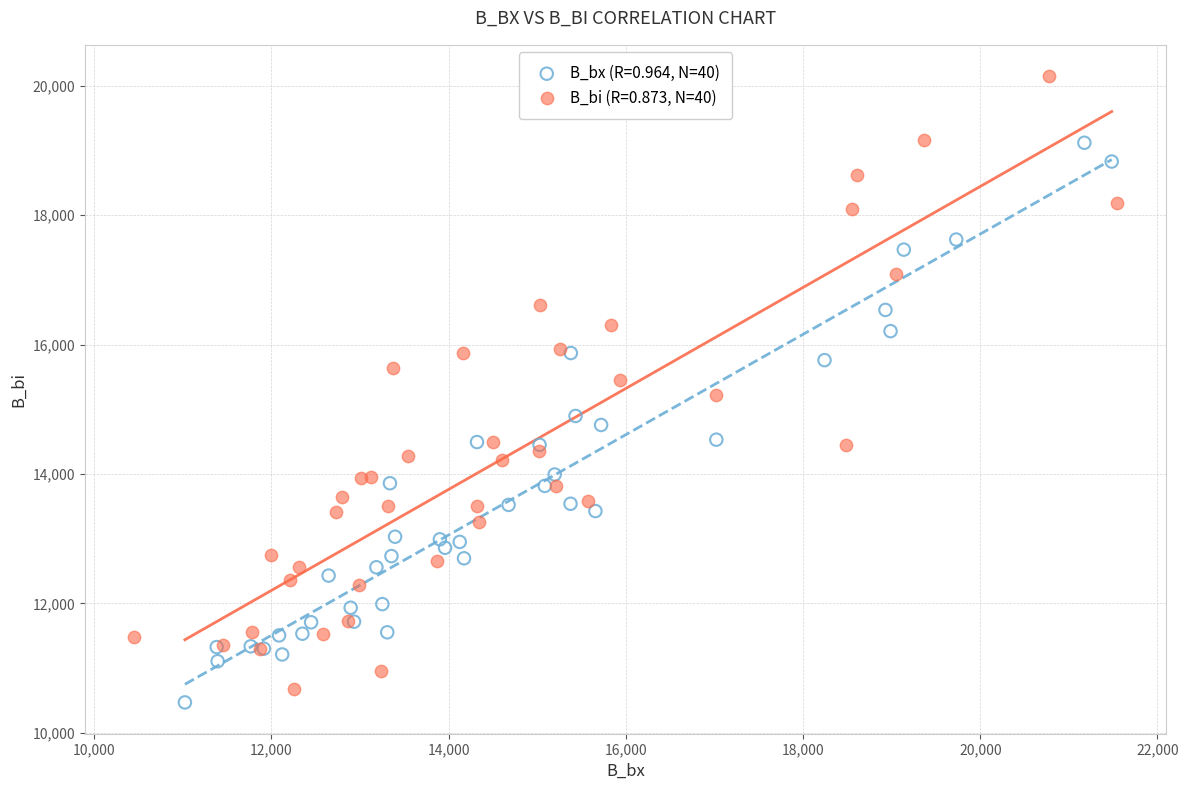

Which series contains the highest Y value?

B_bi (R=0.873, N=40)